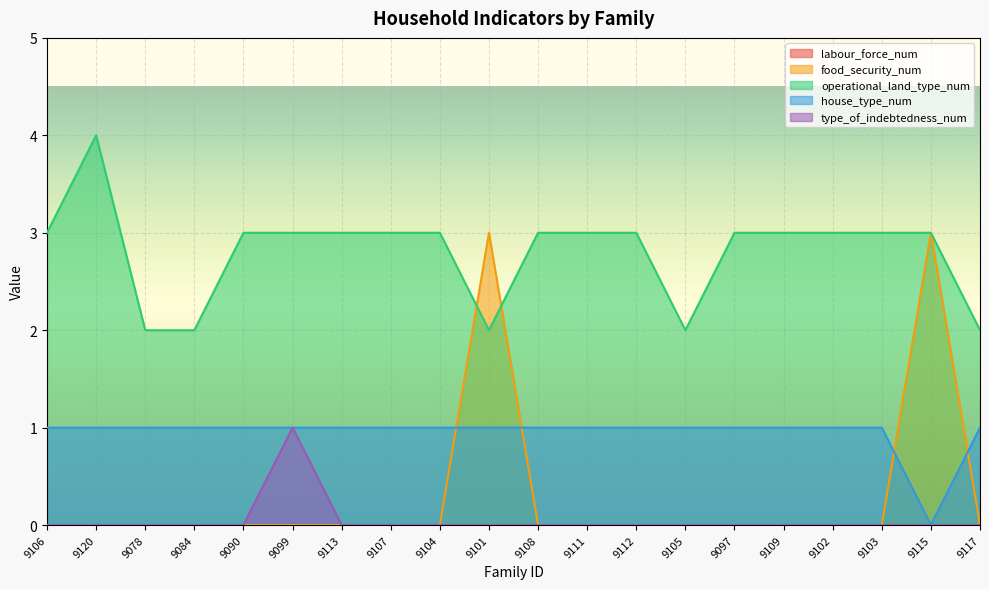

What is the sum of all operational_land_type_num values?

56